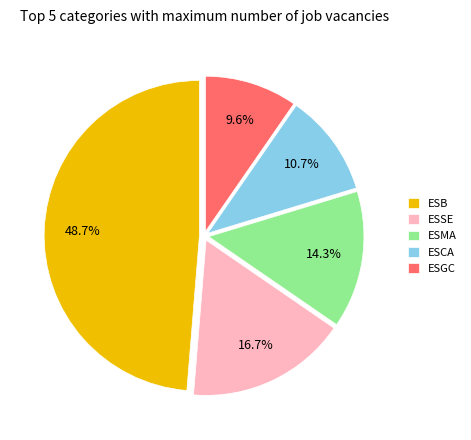

To the nearest percent, what is the difference between the largest and smallest slice percentages?

39%